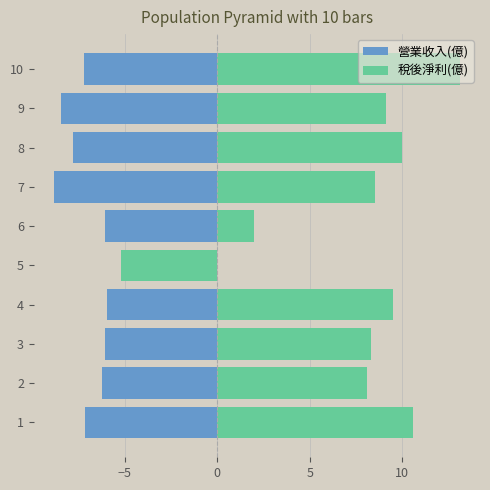

What are all the series names shown in the legend?

營業收入(億), 稅後淨利(億)